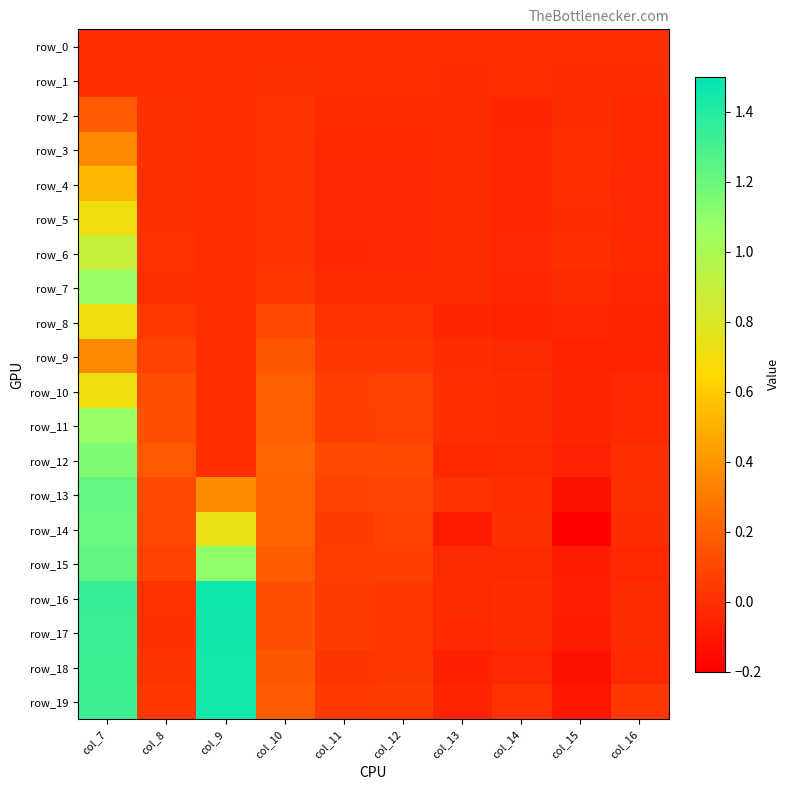

How many series are shown in this chart?

20